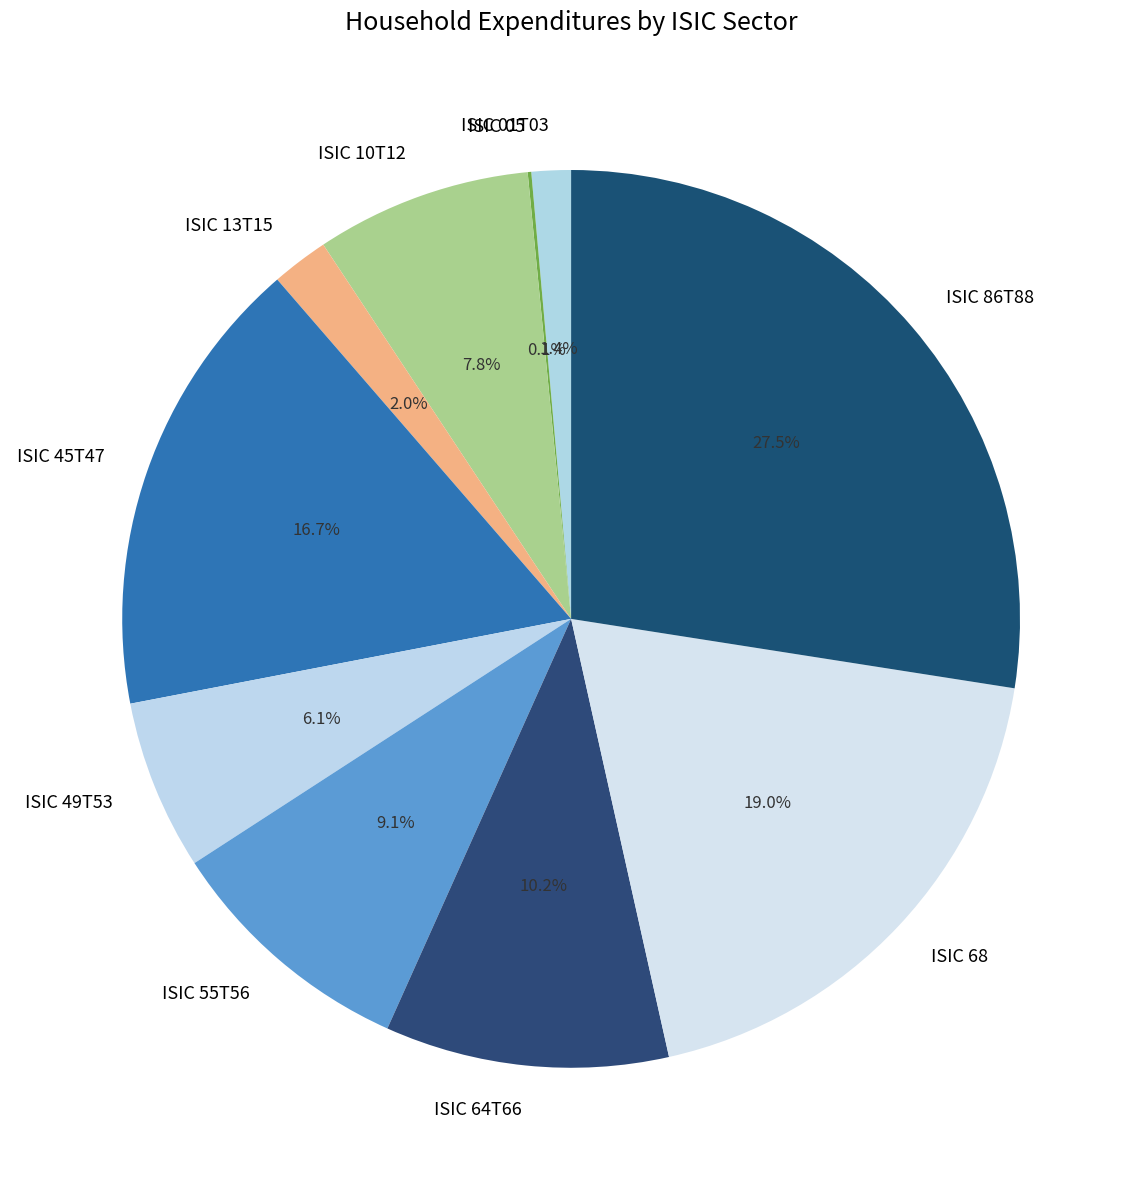

Is there a majority slice in this chart?

No